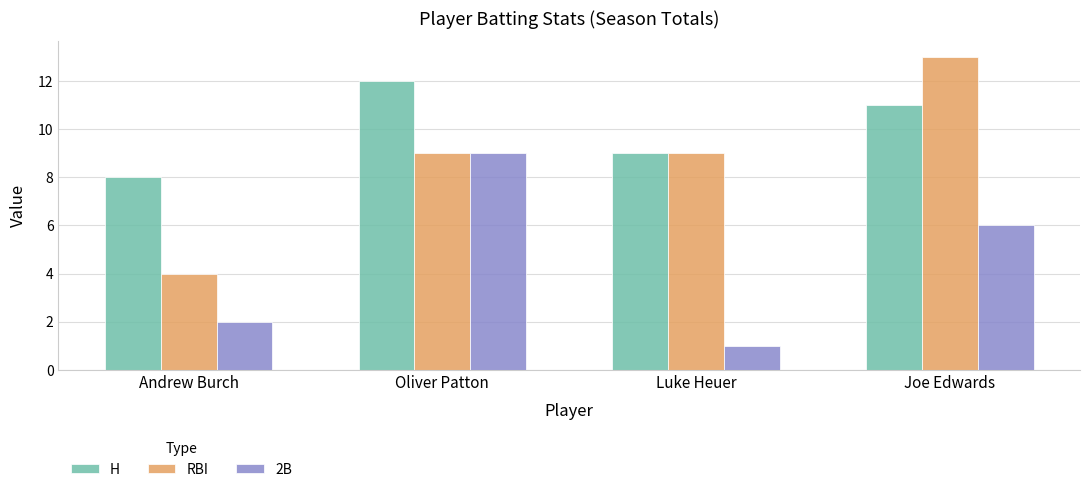

Read the RBI value at Oliver Patton.

9